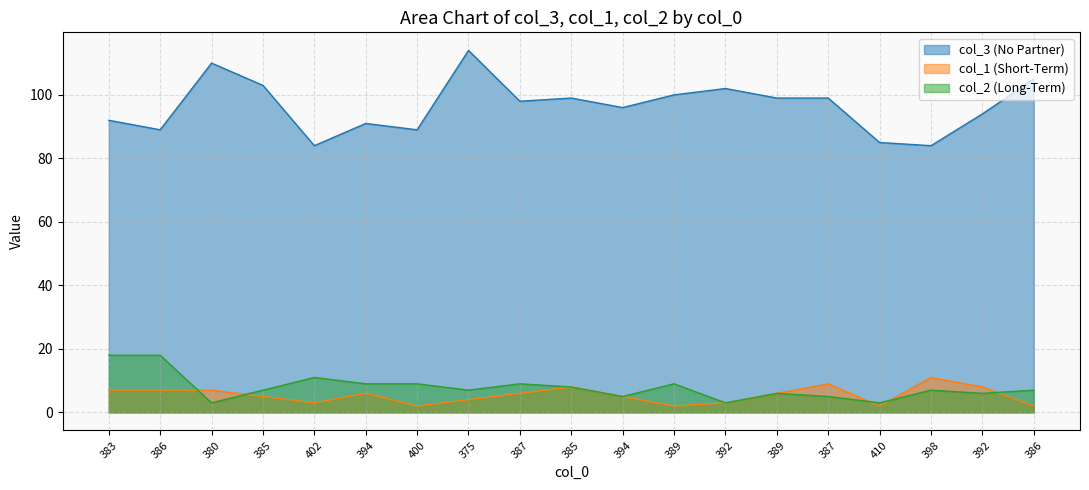

Where is the first local maximum for col_2?

402